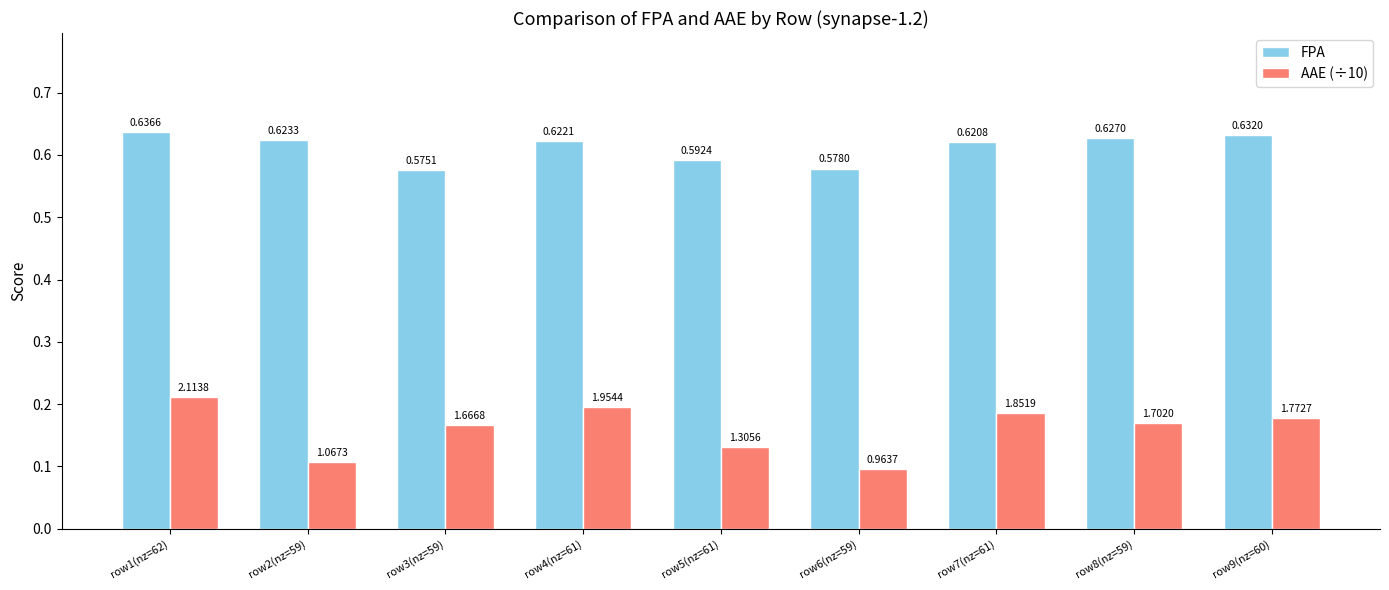

List the series in order of their overall mean, highest first.

FPA, AAE (÷10)